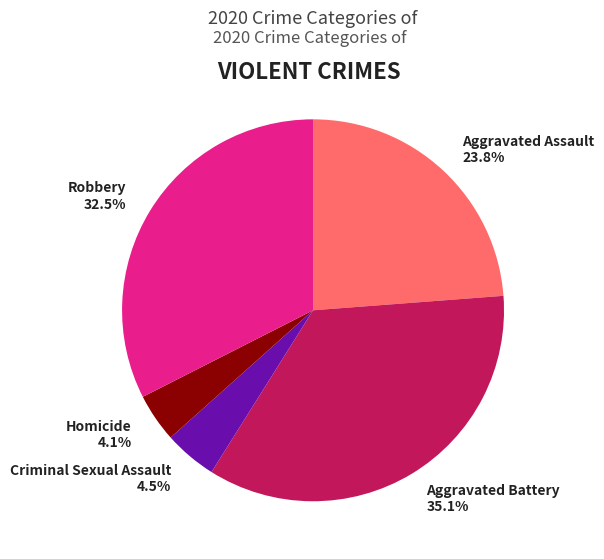

To the nearest percent, what is the difference between the largest and smallest slice percentages?

31%